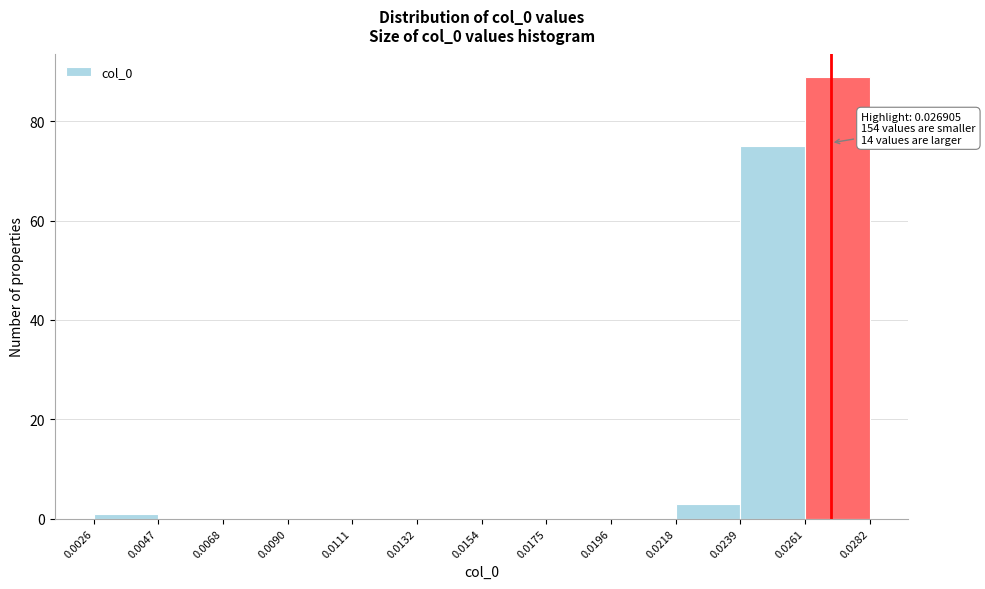

Which range on the x-axis has the tallest bar?

0.0261 to 0.0282